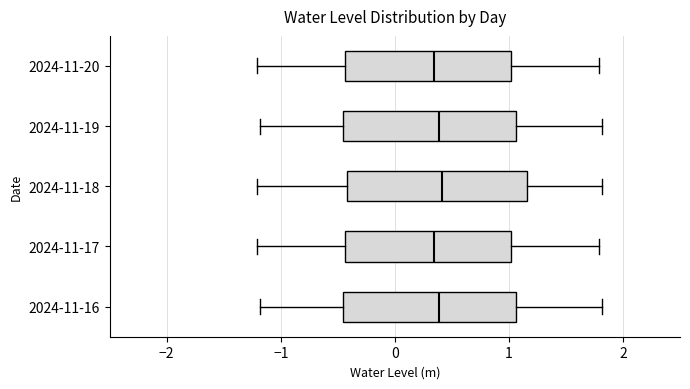

Reading bottom to top, read every box against the x-axis: the position of its median line, the range the box covers, and the ends of its whiskers. The values are not printed on the chart, so give them approximately, as read against the axis.

2024-11-16: median 0.4, box -0.5 to 1.1, whiskers -1.2 to 1.8
2024-11-17: median 0.3, box -0.4 to 1.0, whiskers -1.2 to 1.8
2024-11-18: median 0.4, box -0.4 to 1.2, whiskers -1.2 to 1.8
2024-11-19: median 0.4, box -0.5 to 1.1, whiskers -1.2 to 1.8
2024-11-20: median 0.3, box -0.4 to 1.0, whiskers -1.2 to 1.8